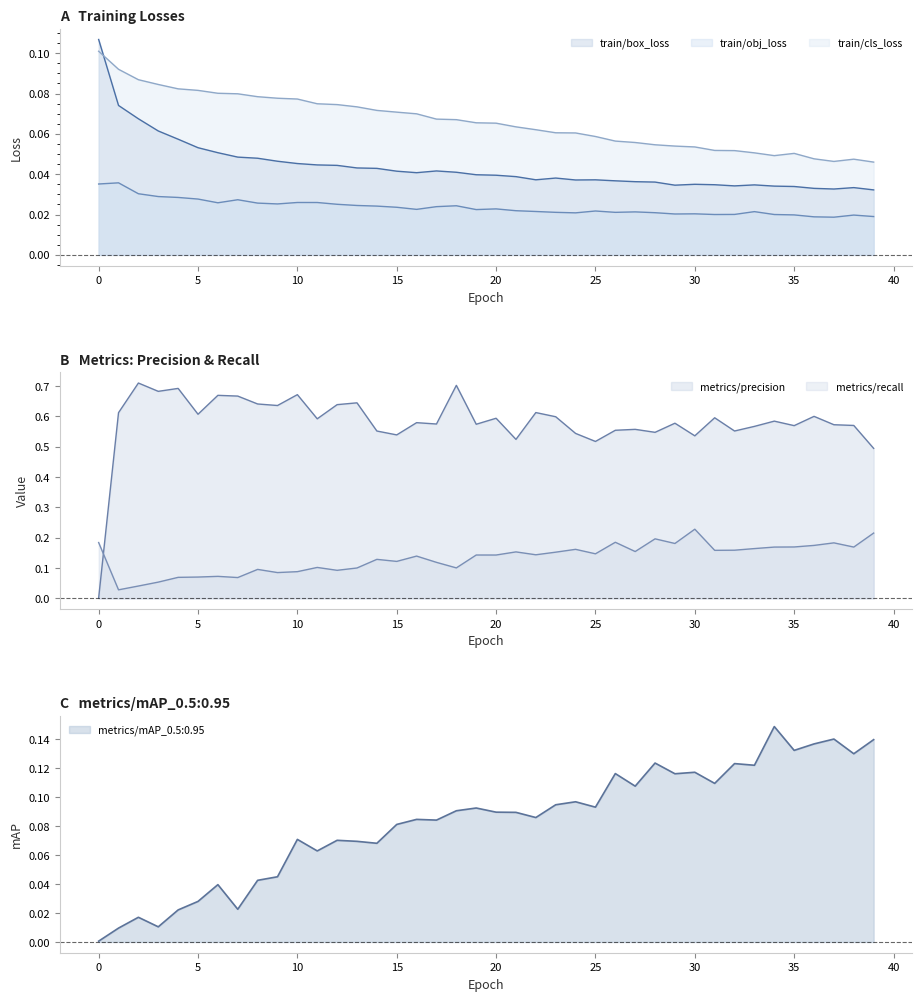

How many interior local valleys does the train/box_loss series have?

6